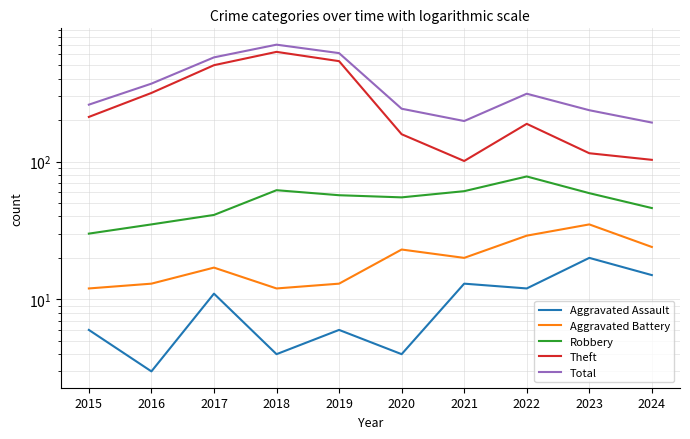

What is the difference between the Robbery values at 2017 and 2018?

21